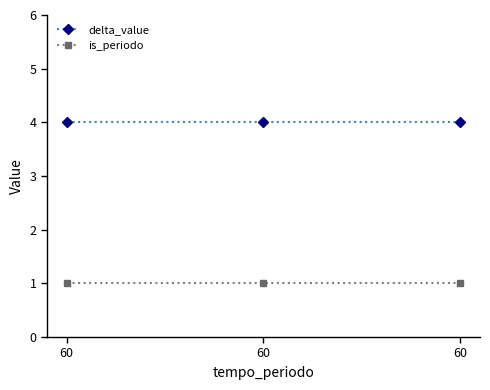

How many series are shown in this chart?

2